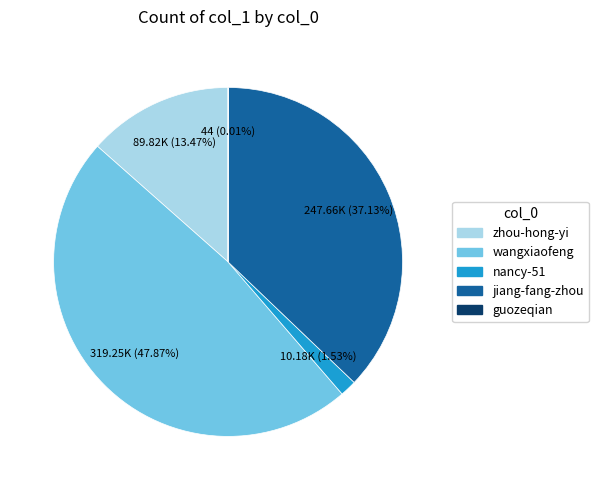

To the nearest percent, what is the average slice percentage?

20%